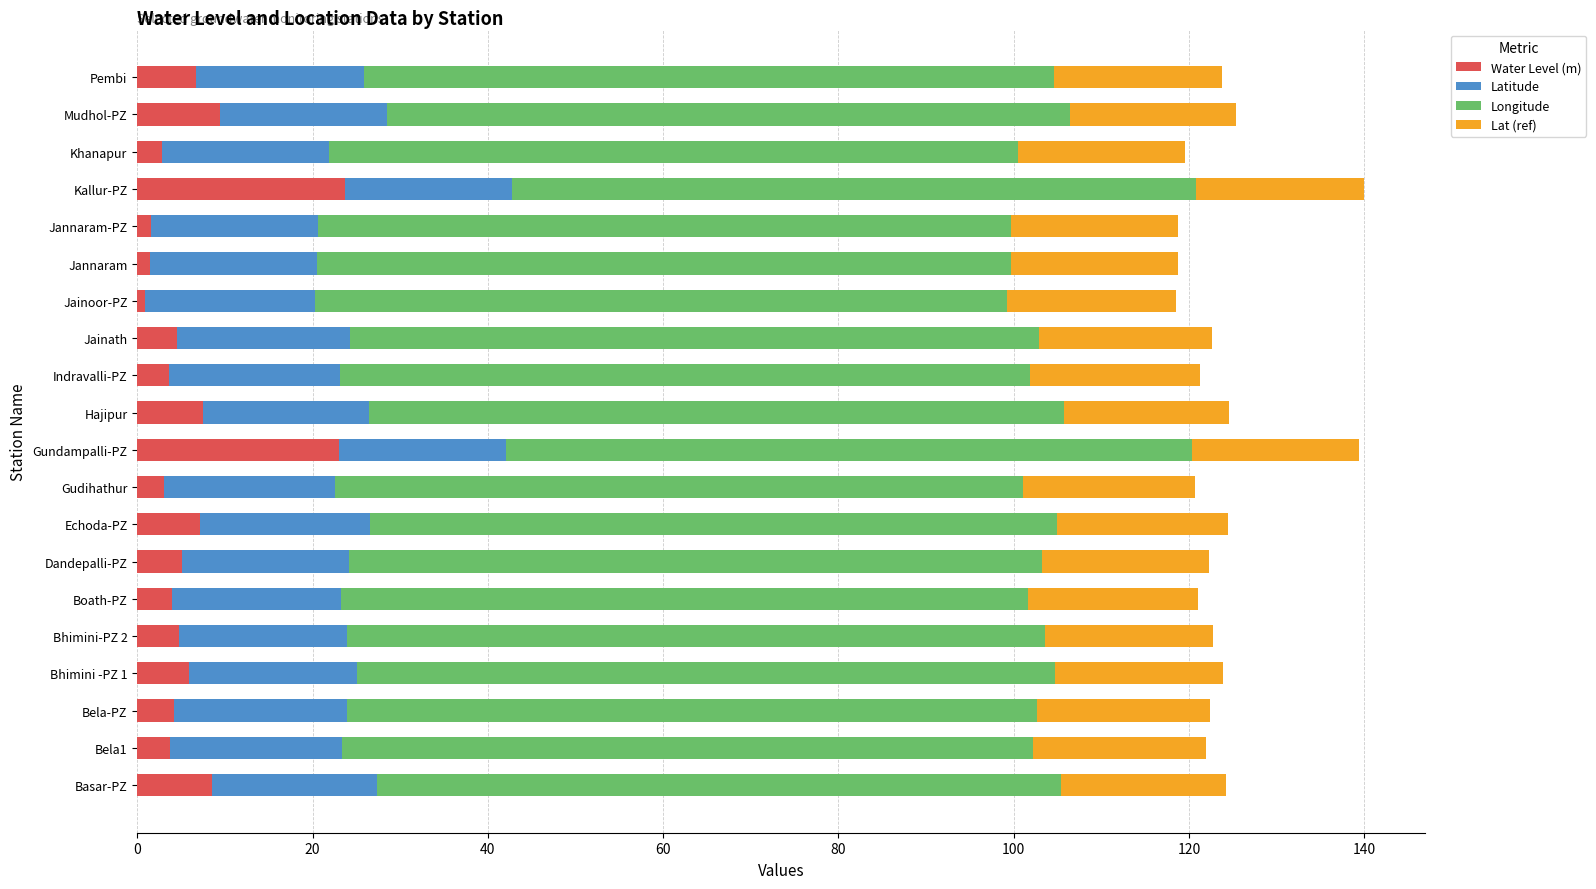

What is the difference between the maximum and minimum values in the Water Level (m) series?

22.7